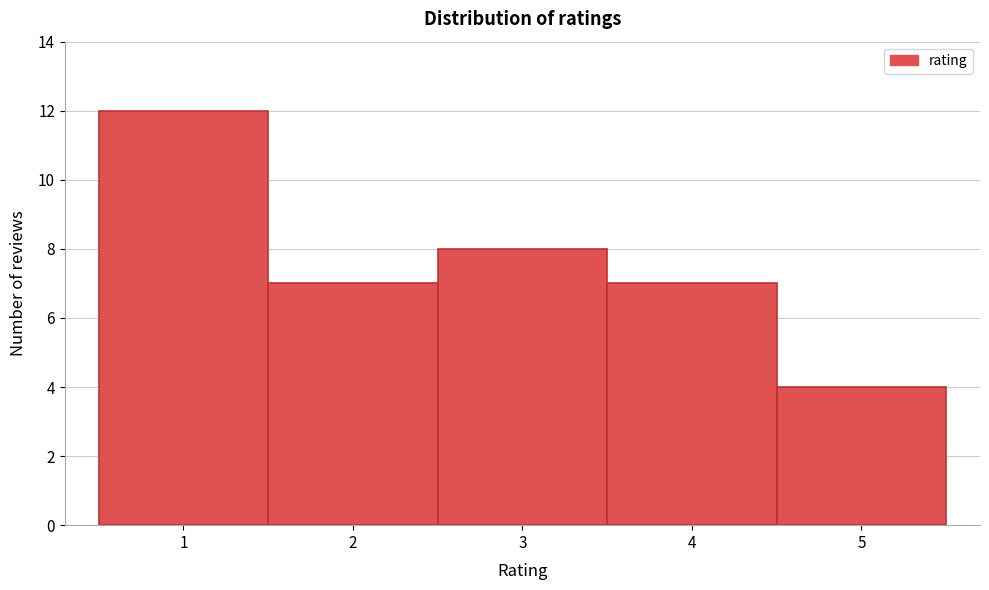

Reading left to right, list every bar in this chart as the range it spans on the x-axis followed by its height. The values are not printed on the chart, so give them approximately, as read against the axis.

0.5 to 1.5: 12
1.5 to 2.5: 7
2.5 to 3.5: 8
3.5 to 4.5: 7
4.5 to 5.5: 4